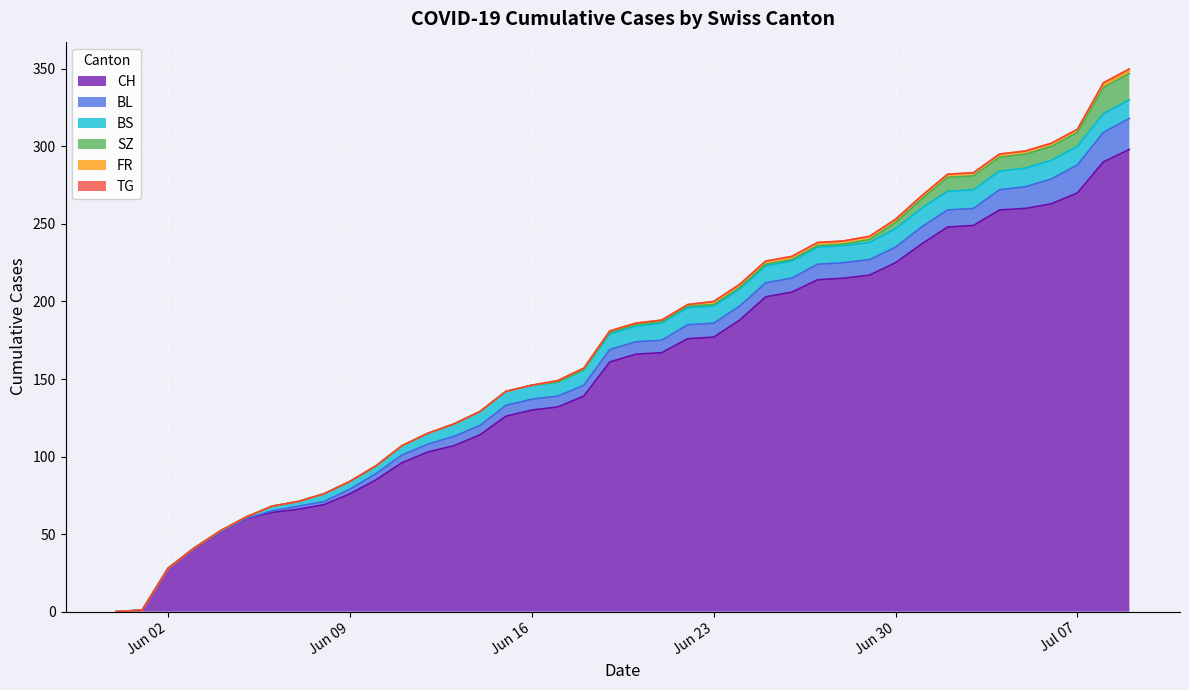

At 2020-07-08, list the series in order from smallest to largest.

TG, FR, BS, SZ, BL, CH